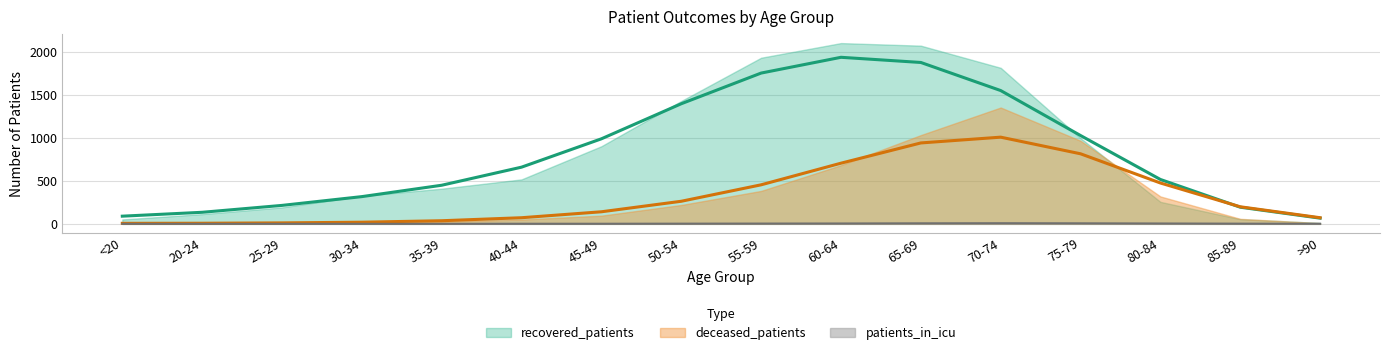

Between 45-49 and 25-29, which is larger?

45-49